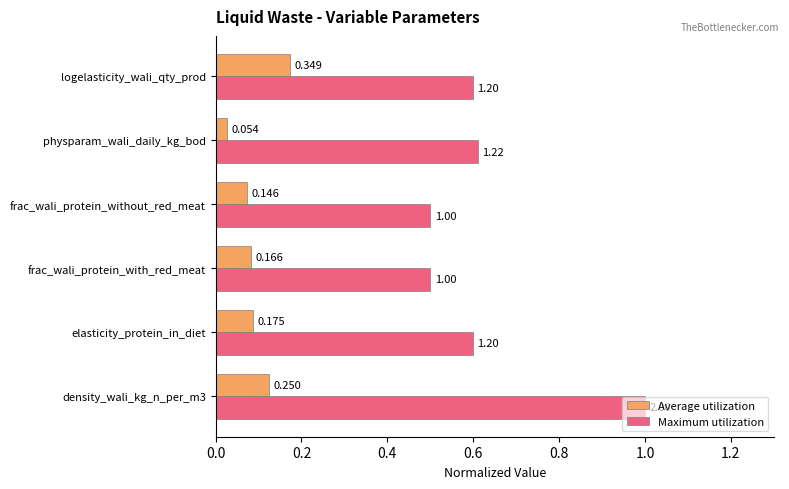

Where is Average utilization nearest to the value 0?

physparam_wali_daily_kg_bod